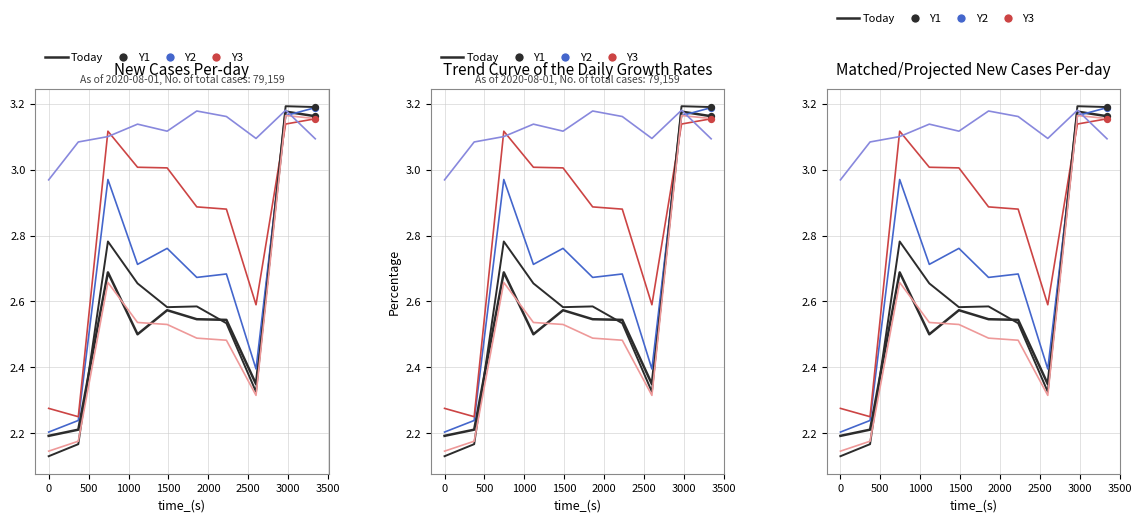

What is the total value across all series at 0?

14.1